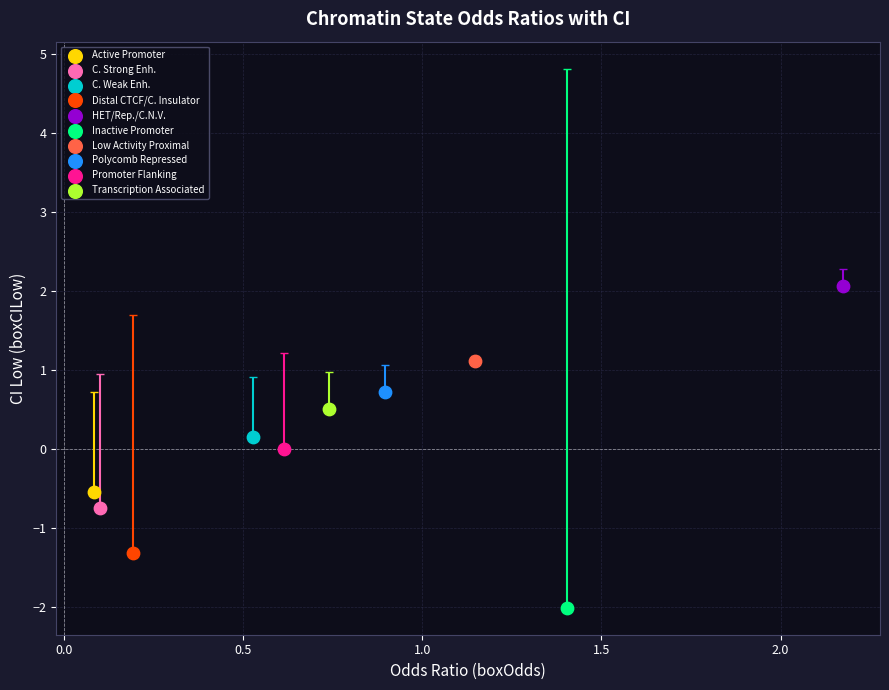

What are all the series names shown in the legend?

Active Promoter, C. Strong Enh., C. Weak Enh., Distal CTCF/C. Insulator, HET/Rep./C.N.V., Inactive Promoter, Low Activity Proximal, Polycomb Repressed, Promoter Flanking, Transcription Associated